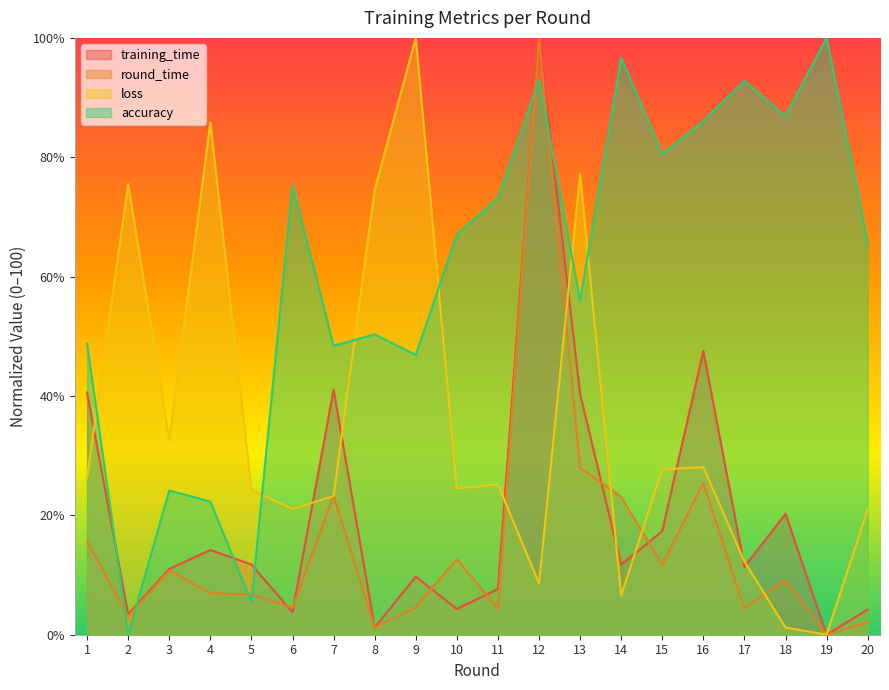

At which category is the sum across all series the highest?

12